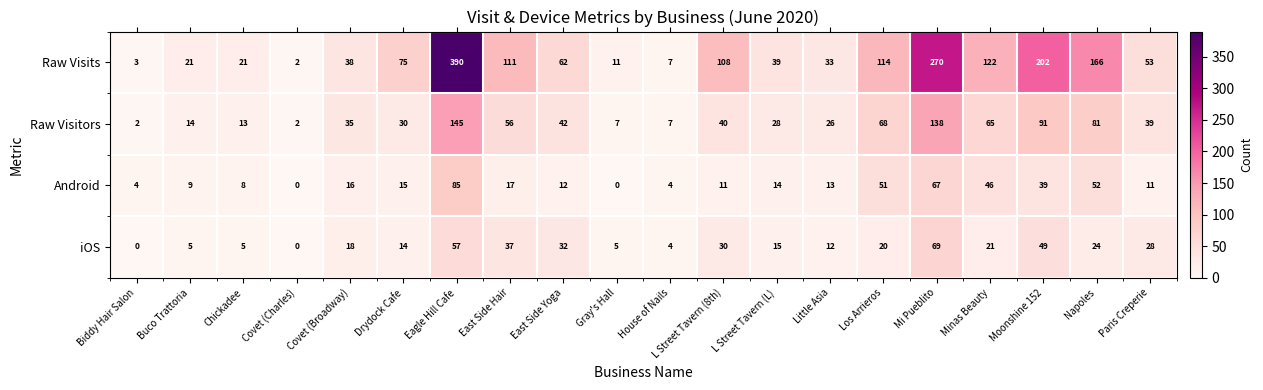

Which series has the largest range (max minus min)?

Raw Visits